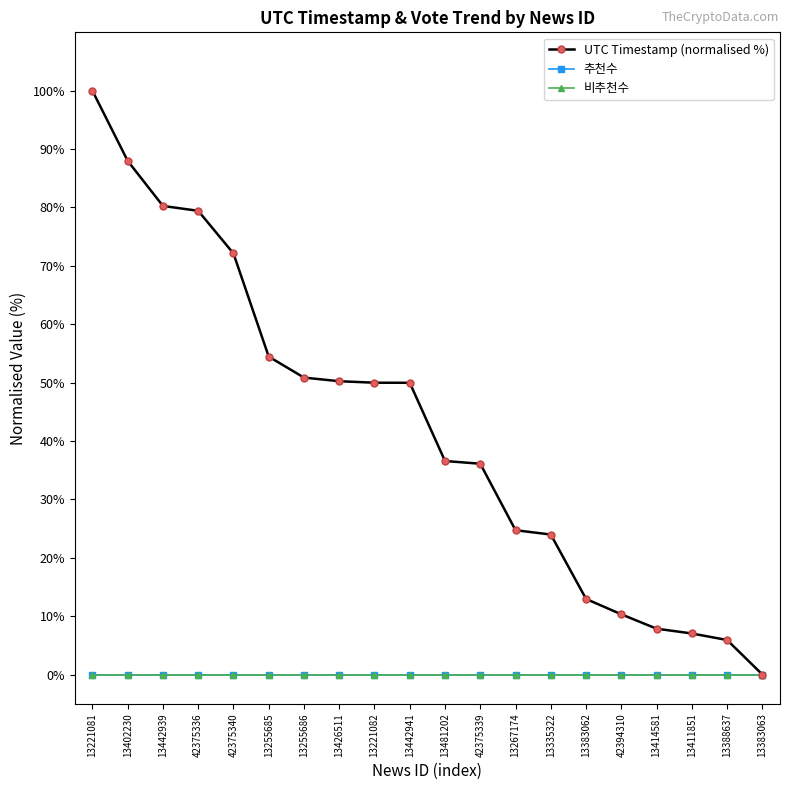

True or false: UTC Timestamp (normalised %) and 비추천수 cross at least once.

False